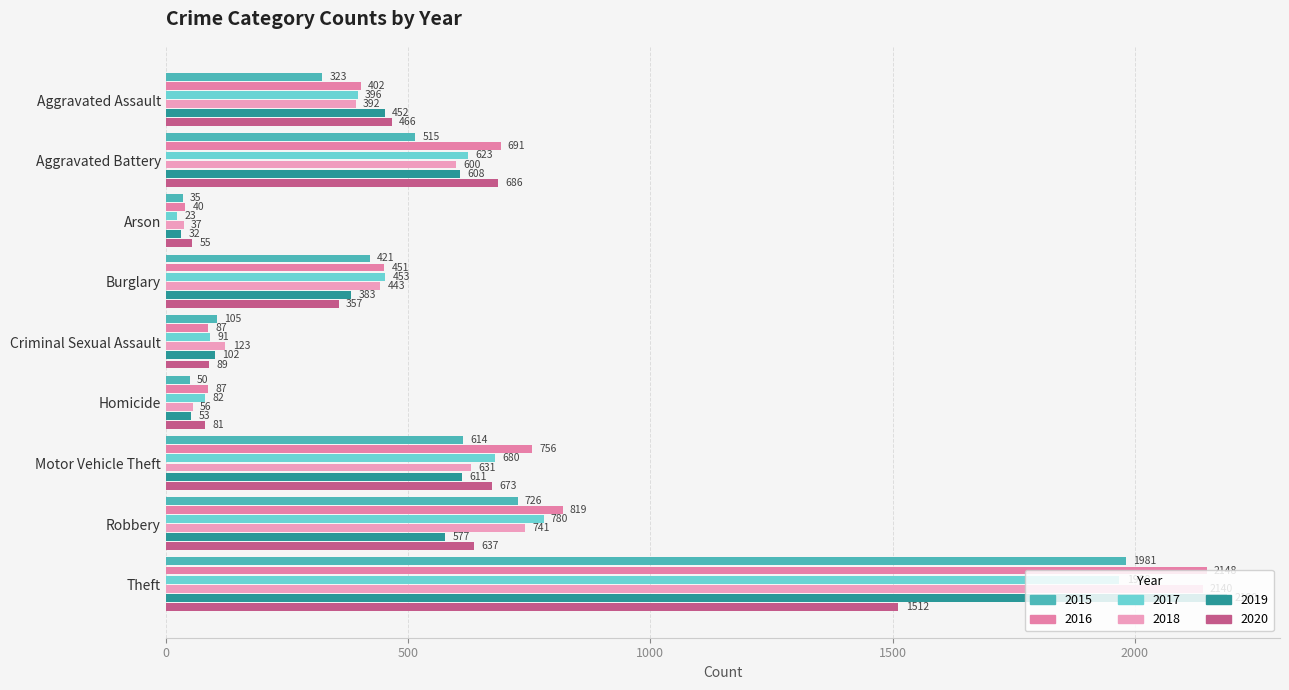

Is the value of 2015 at Criminal Sexual Assault greater than the value of 2017 at Aggravated Battery?

No